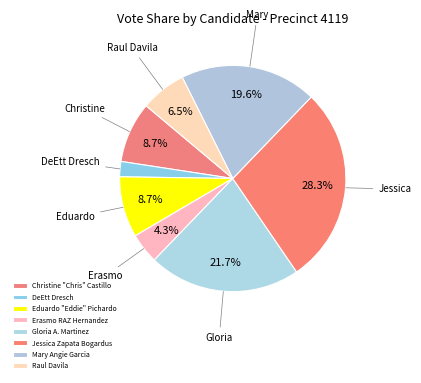

How many slices are in this pie chart?

8